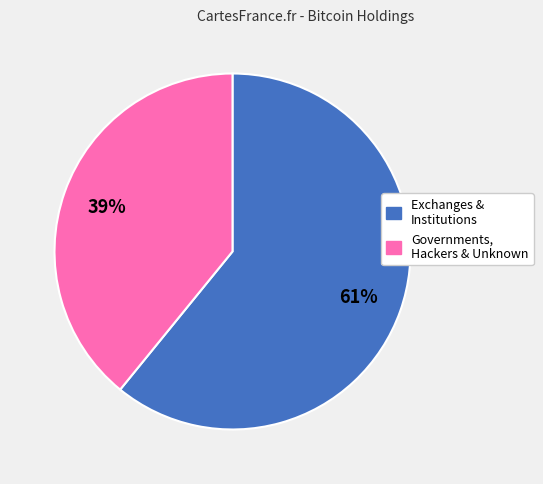

Does any single category account for the majority?

Yes